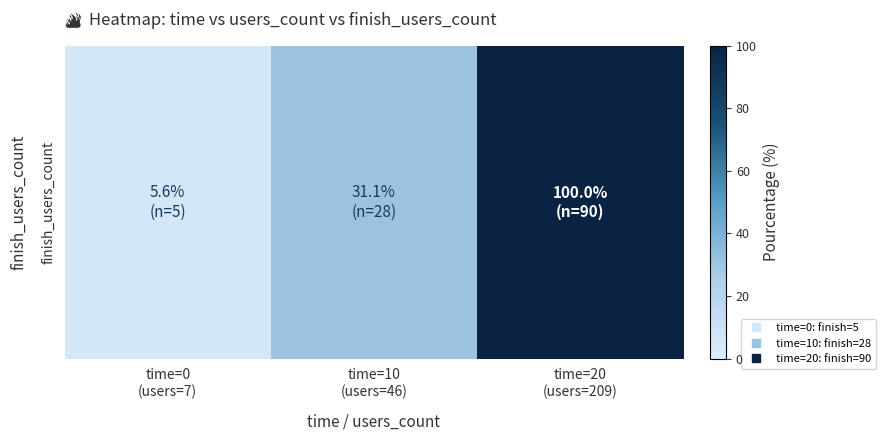

The chart shows a value of 31.1 at time=10
(users=46). True or false?

True